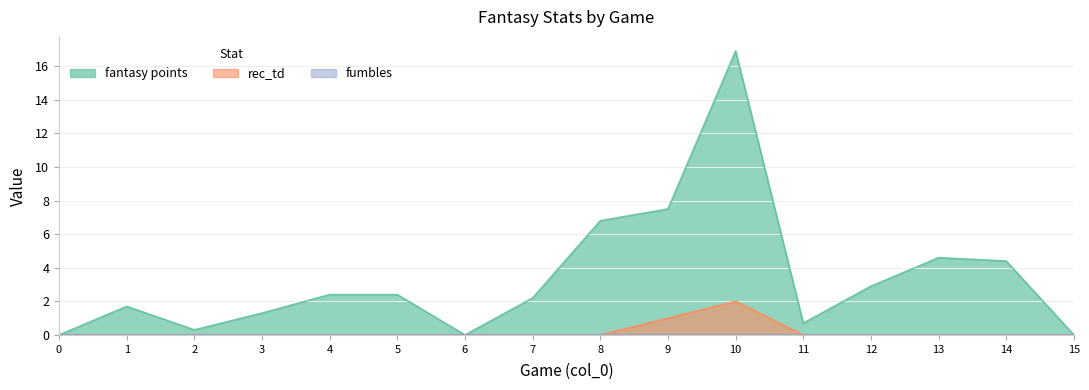

At which category does the chart reach its peak across all series?

10